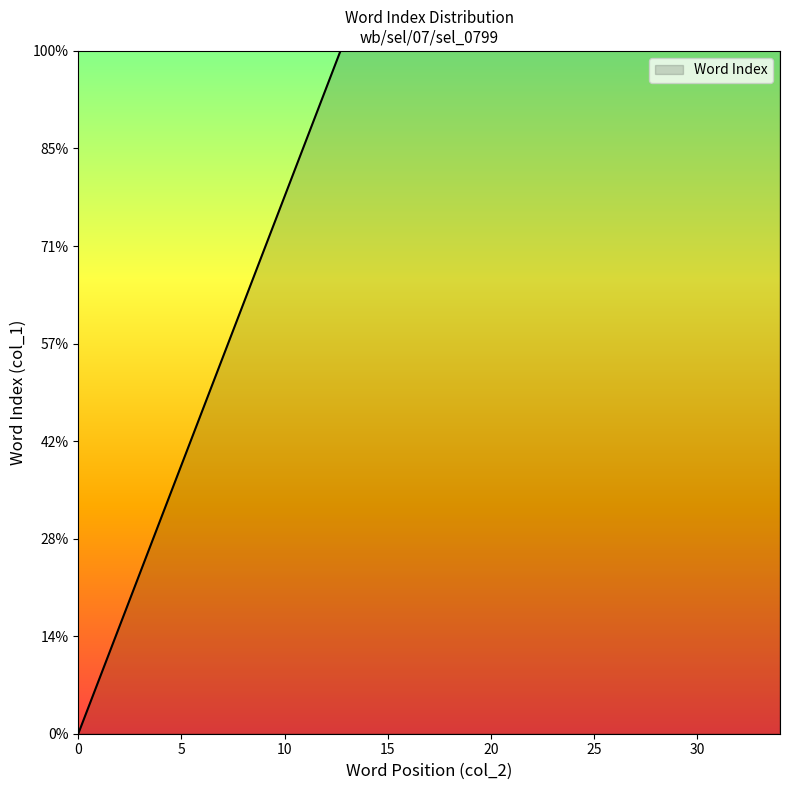

List the labels in order of value, largest first.

34, 33, 32, 31, 30, 29, 28, 27, 26, 25, 24, 23, 22, 21, 20, 19, 18, 17, 16, 15, 14, 13, 12, 11, 10, 9, 8, 7, 6, 5, 4, 3, 2, 1, 0